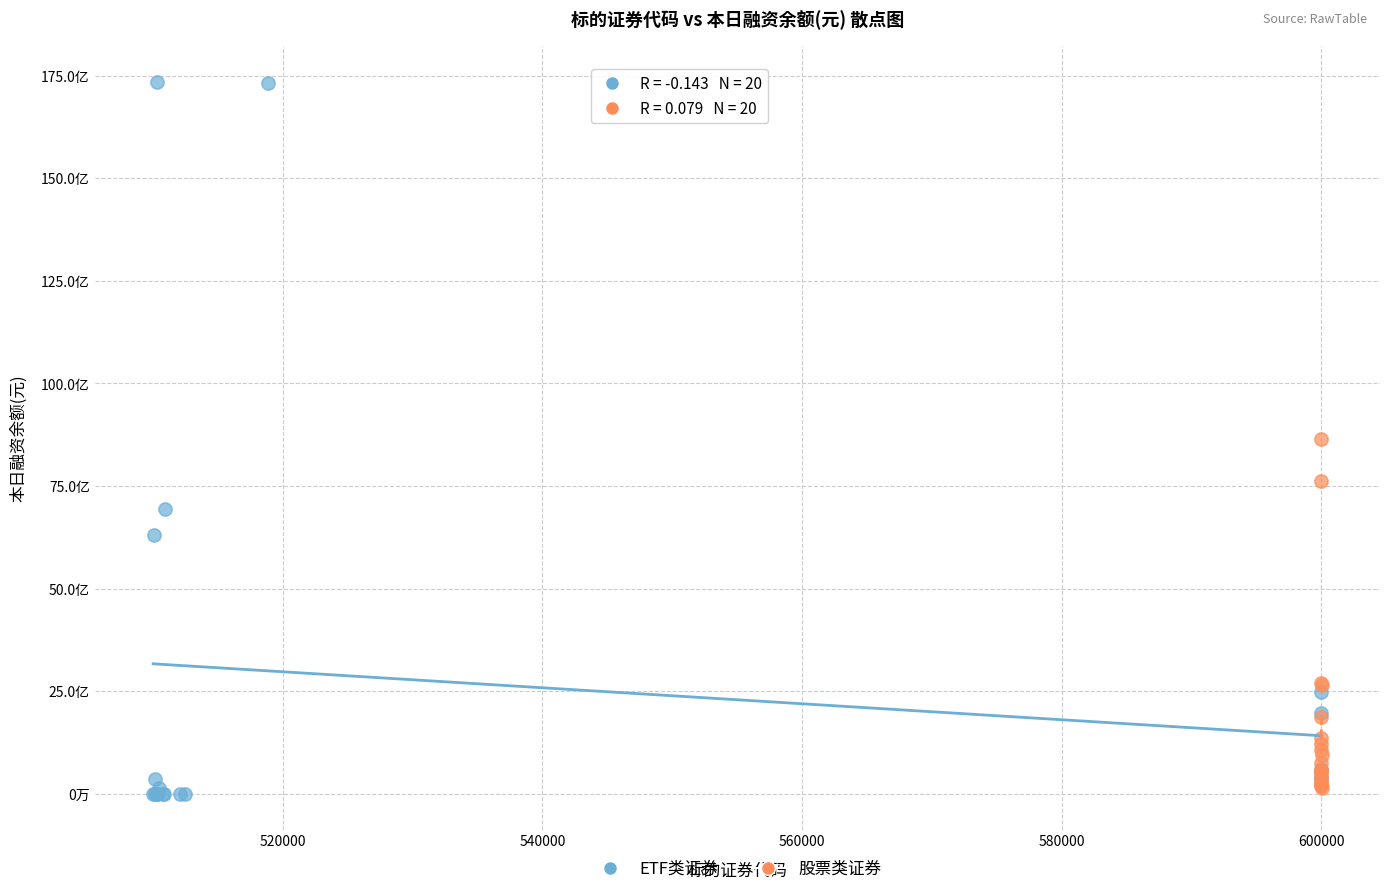

What are all the series names shown in the legend?

ETF类证券, 股票类证券